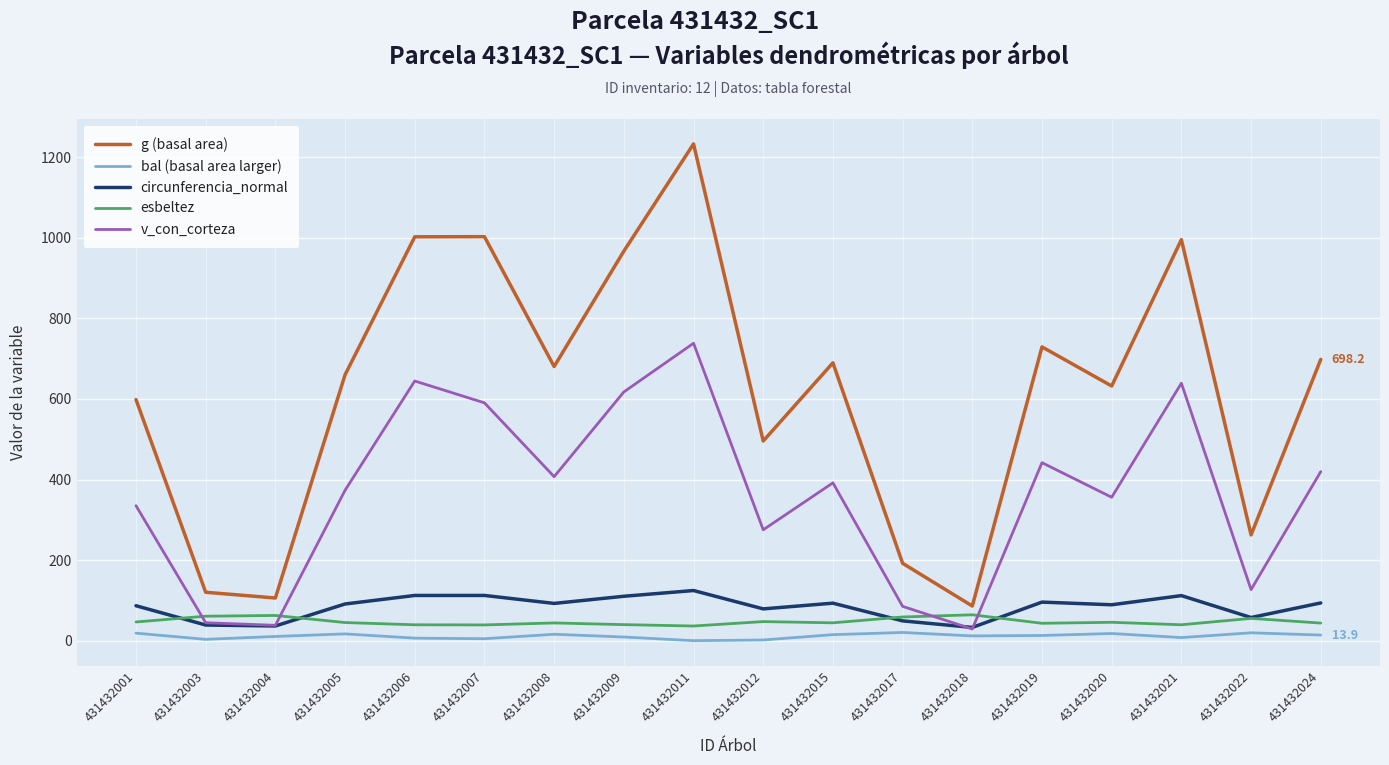

Between 431432001 and 431432004, which series saw the biggest shift?

g (basal area)